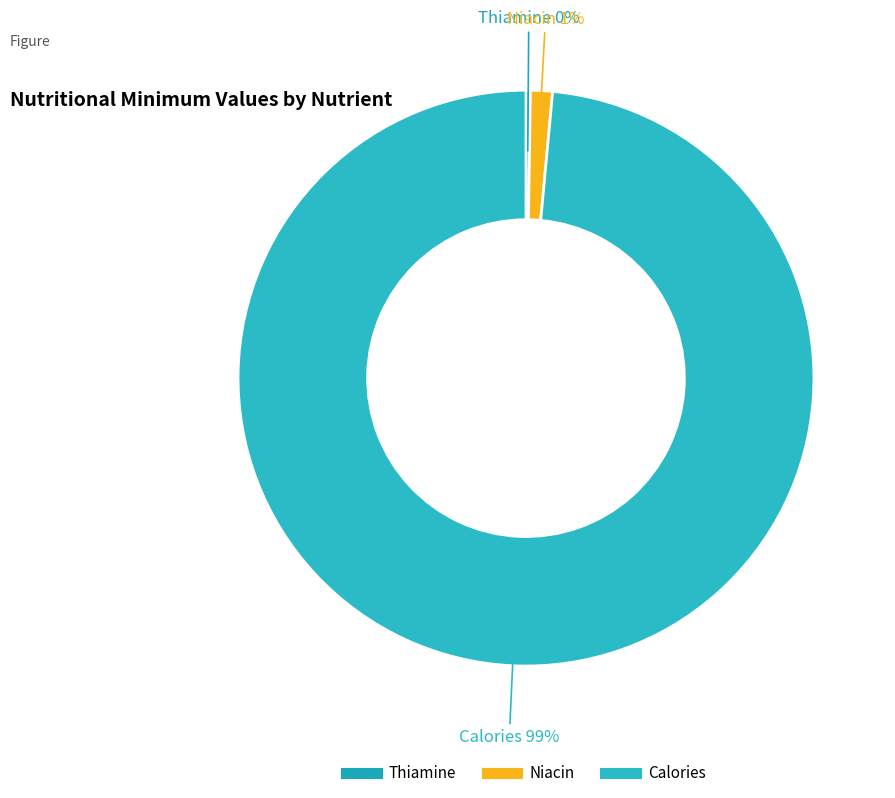

To the nearest percent, what is the combined percentage of Calories and Niacin?

100%